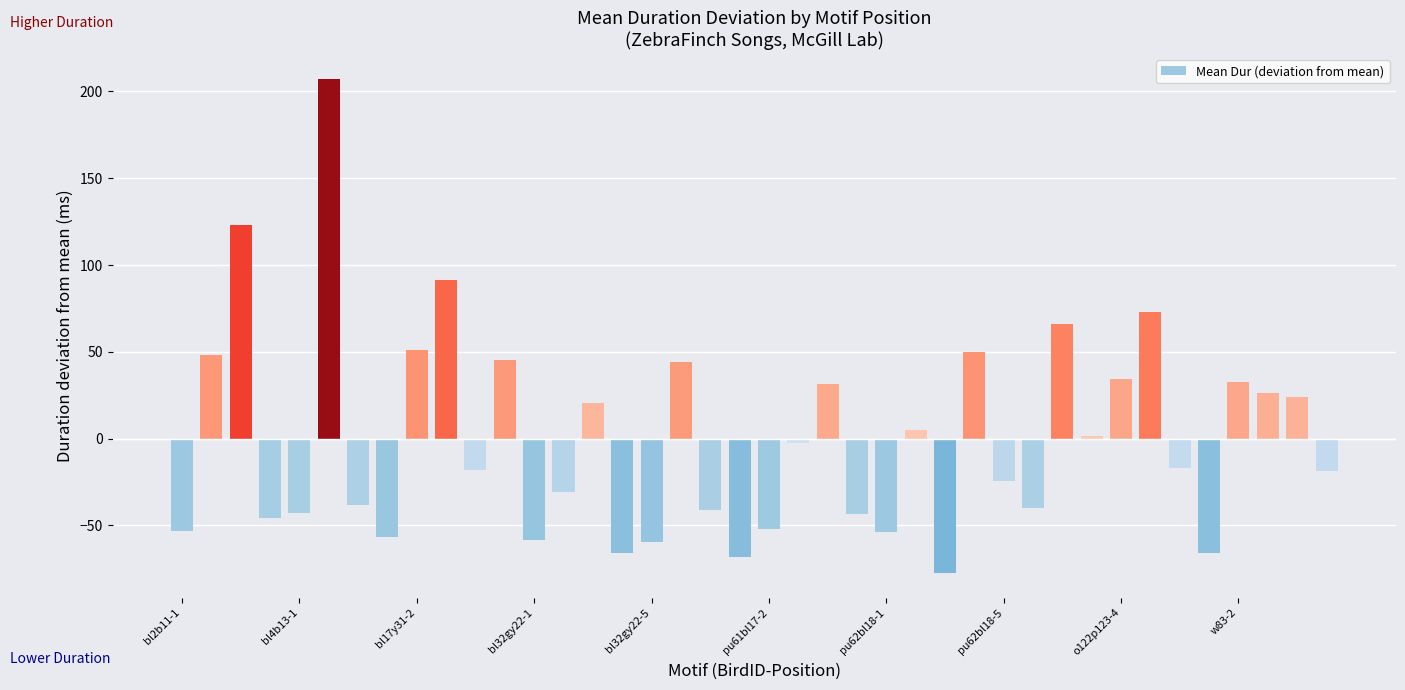

What is the difference between the maximum and minimum values?

284.8